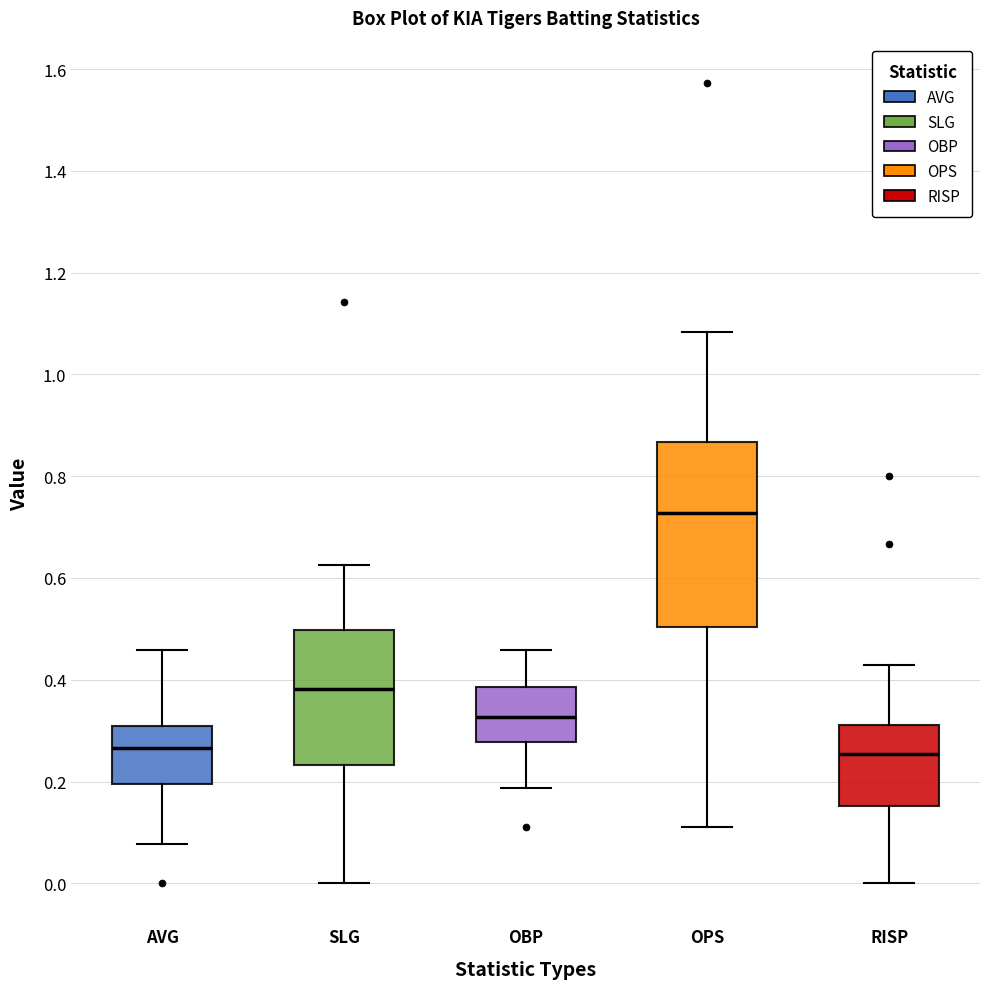

Reading left to right, read every box against the y-axis: the position of its median line, the range the box covers, and the ends of its whiskers. The values are not printed on the chart, so give them approximately, as read against the axis.

AVG: median 0.26, box 0.20 to 0.30, whiskers 0.08 to 0.46
SLG: median 0.38, box 0.24 to 0.50, whiskers 0.00 to 0.62
OBP: median 0.32, box 0.28 to 0.38, whiskers 0.18 to 0.46
OPS: median 0.72, box 0.50 to 0.86, whiskers 0.12 to 1.08
RISP: median 0.26, box 0.16 to 0.32, whiskers 0.00 to 0.42